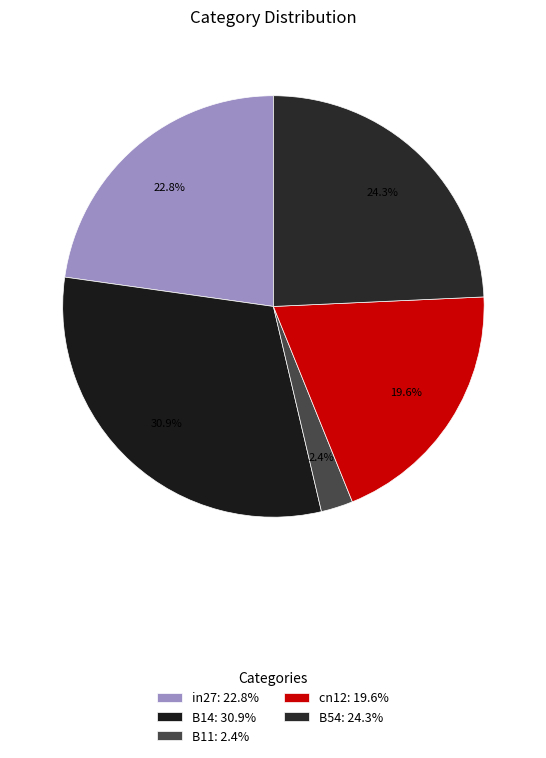

How much of the chart is everything except B14?

69.1%